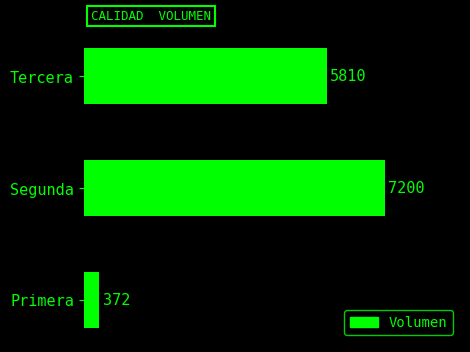

List the labels in order of value, largest first.

Segunda, Tercera, Primera